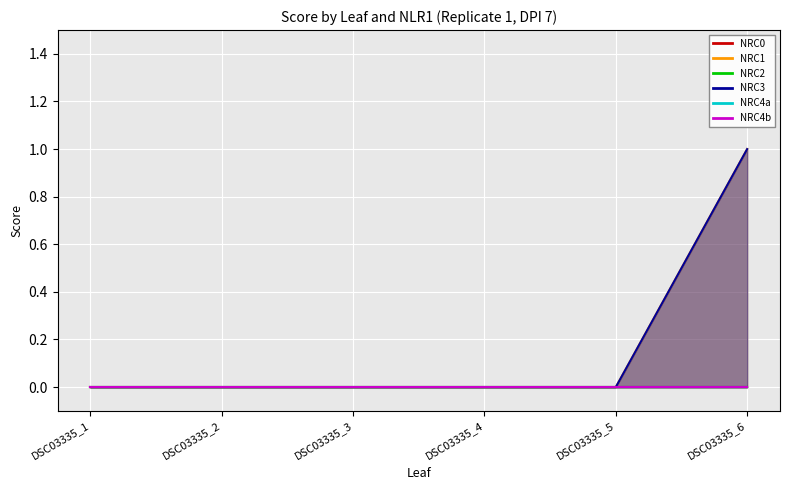

Between DSC03335_3 and DSC03335_1, which is larger?

DSC03335_3